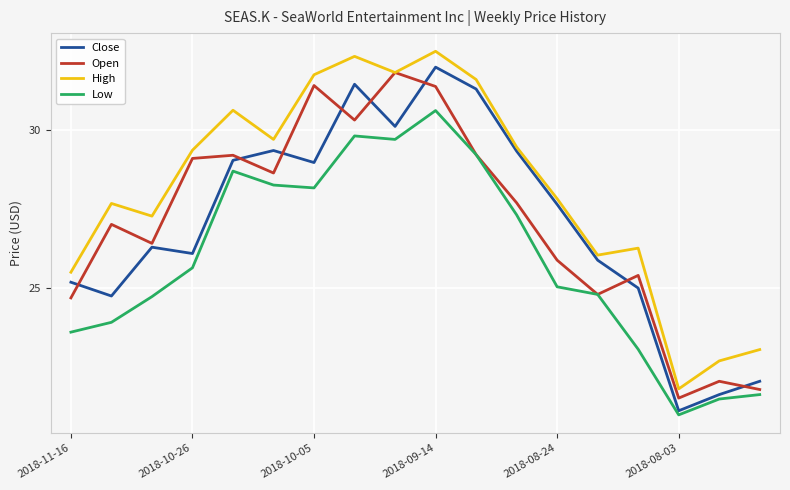

True or false: Open has more than 0 points higher than both neighbors.

True